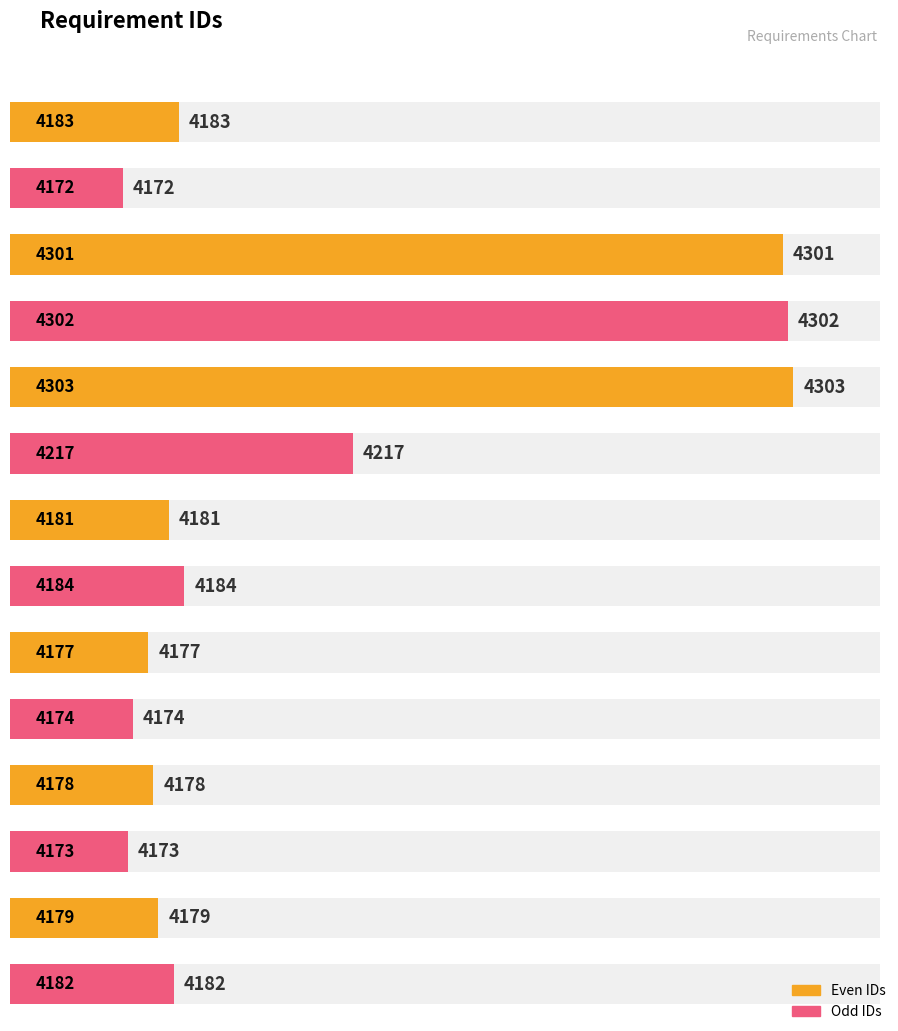

How many bars are there in total?

14